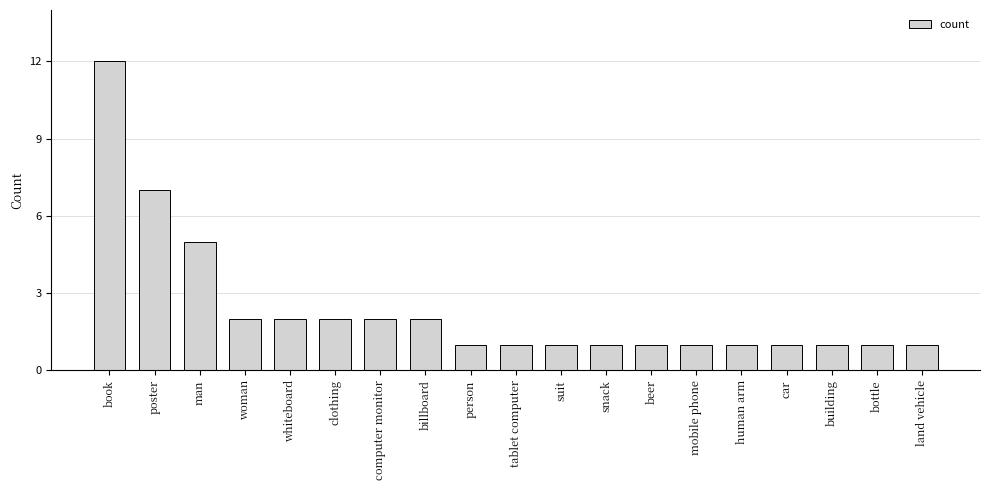

Which category has the highest value across all series?

book